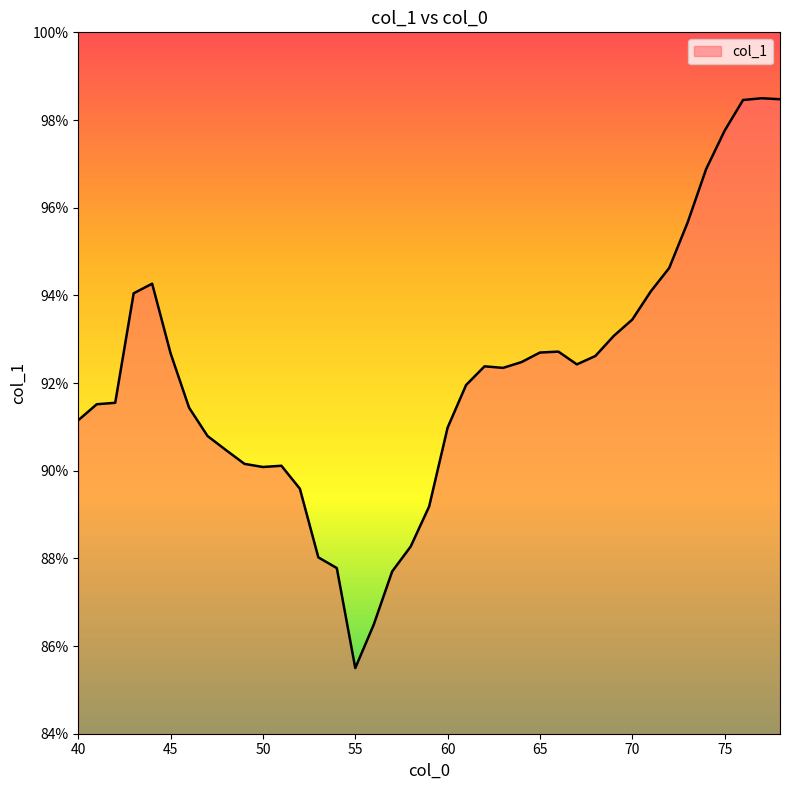

Count the number of categories in the chart.

39